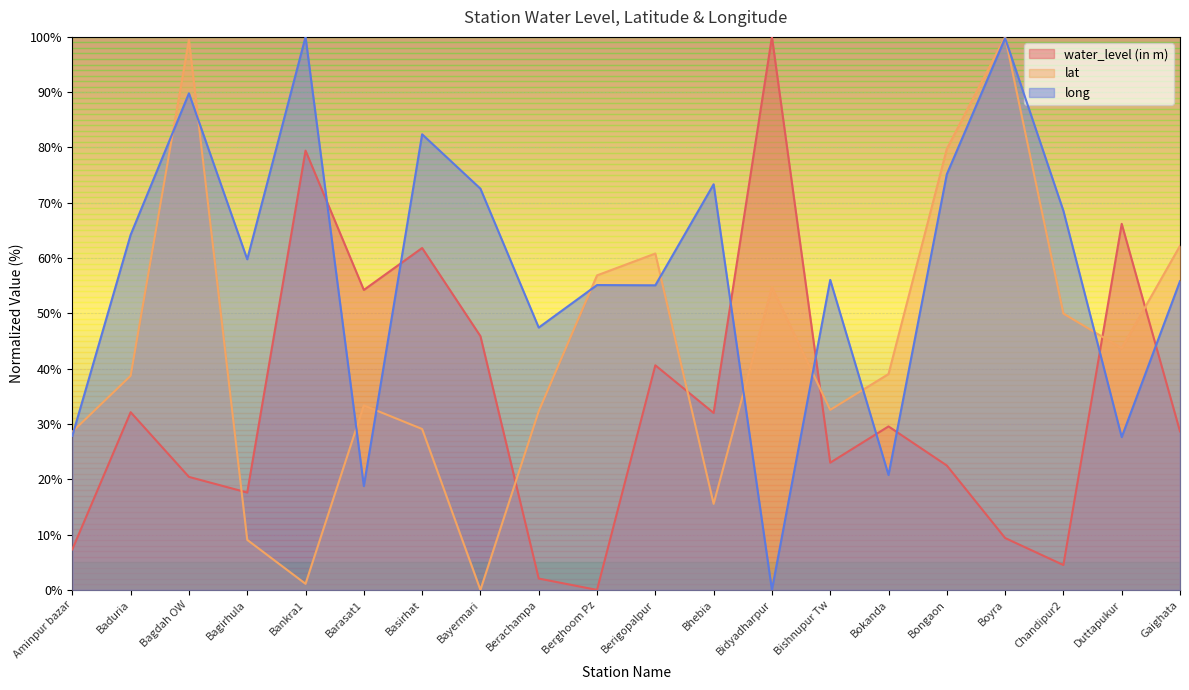

Reading right to left, transcribe all the data shown in this chart.

water_level (in m): 28.7	66.2	4.5	9.4	22.5	29.6	23.0	100.0	32.0	40.6	0.0	2.1	45.9	61.8	54.2	79.4	17.6	20.4	32.1	7.3
lat: 62.2	43.7	50.0	100.0	79.7	39.0	32.5	54.7	15.6	60.8	56.9	32.3	0.0	29.1	33.4	1.1	9.0	99.5	38.7	28.6
long: 55.8	27.6	68.5	99.8	75.2	20.8	56.1	0.0	73.3	55.1	55.1	47.4	72.6	82.4	18.8	100.0	59.8	89.8	64.2	27.9